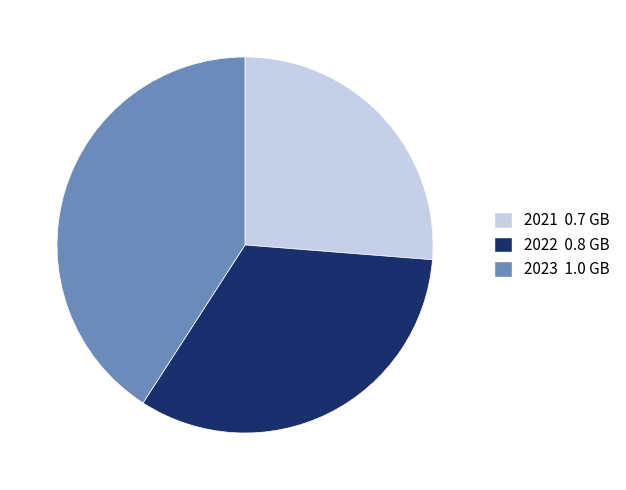

Rank the categories by value from highest to lowest.

2023, 2022, 2021